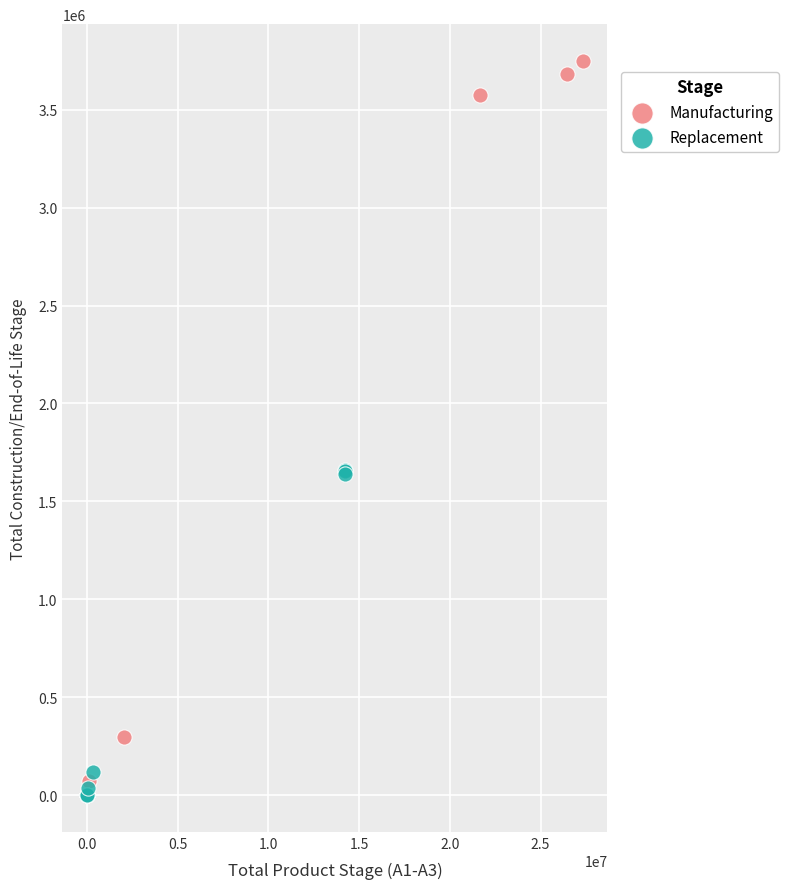

Which series has the largest Y range (max minus min)?

Manufacturing